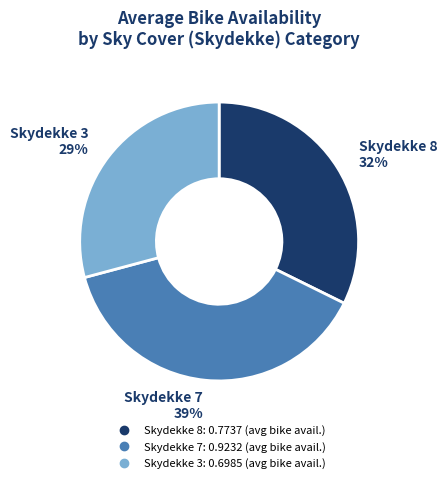

How many slices are in this pie chart?

3